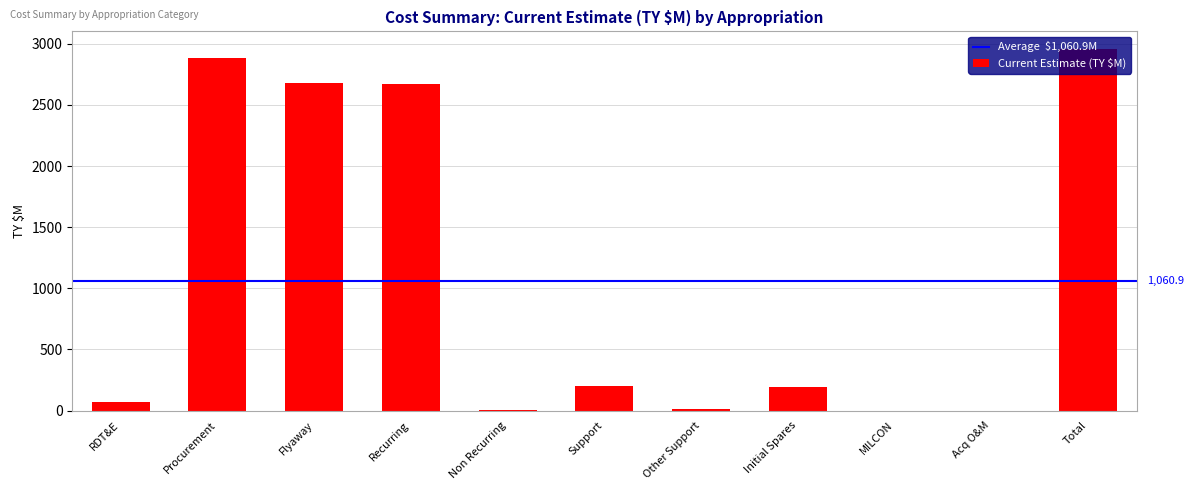

Which label corresponds to the largest value in the chart?

Total